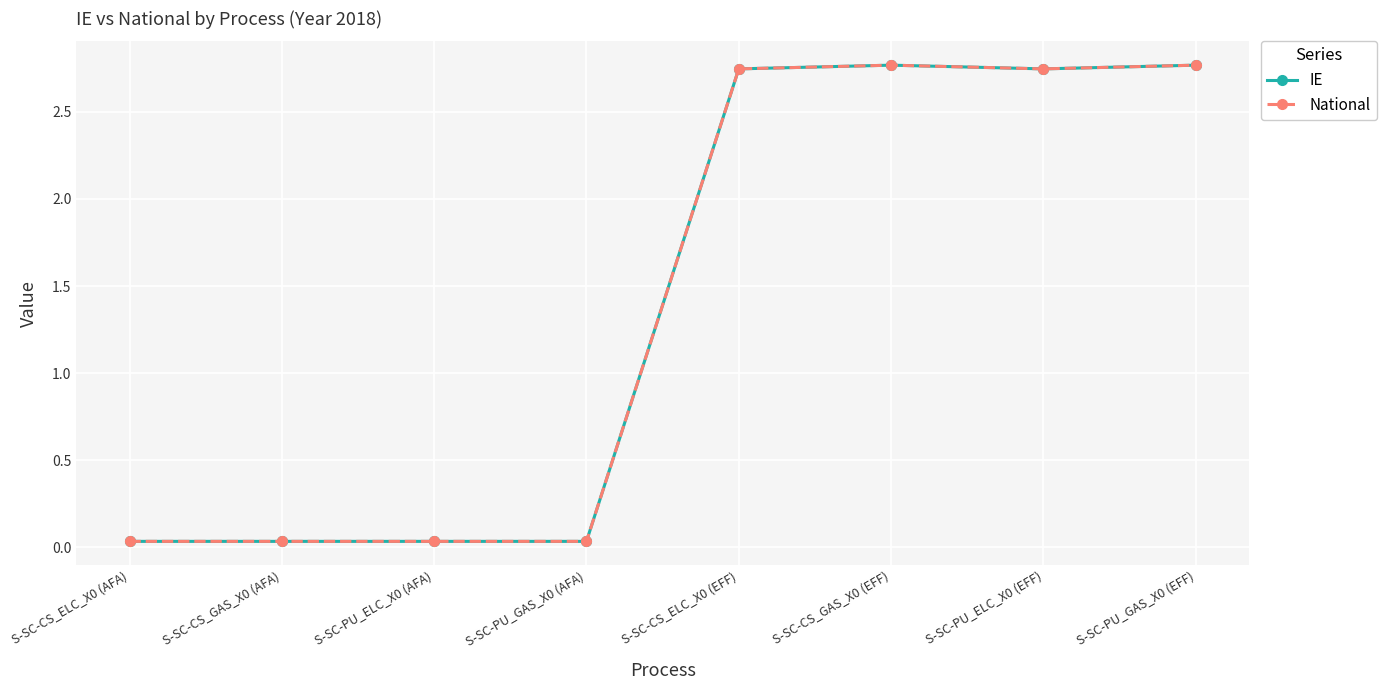

Count the number of categories in the chart.

8